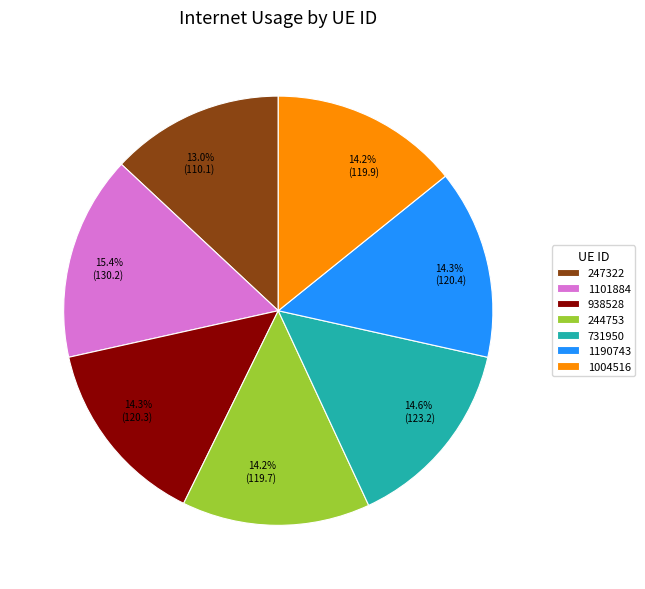

Between 15.4% (130.2) and 14.6% (123.2), which is larger?

15.4% (130.2)